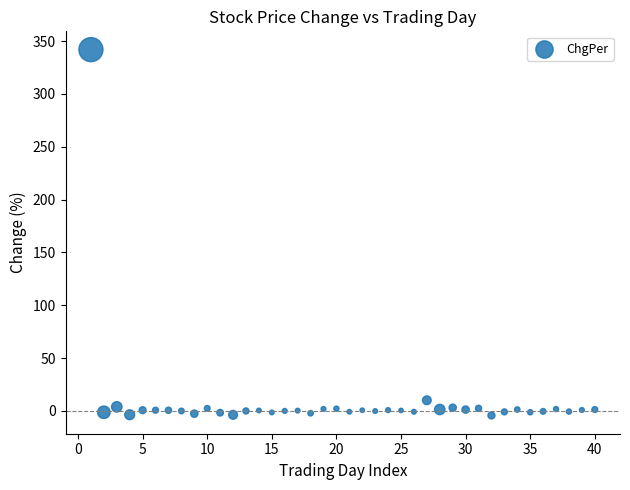

What Y value in the scatter plot is closest to 168?

10.0